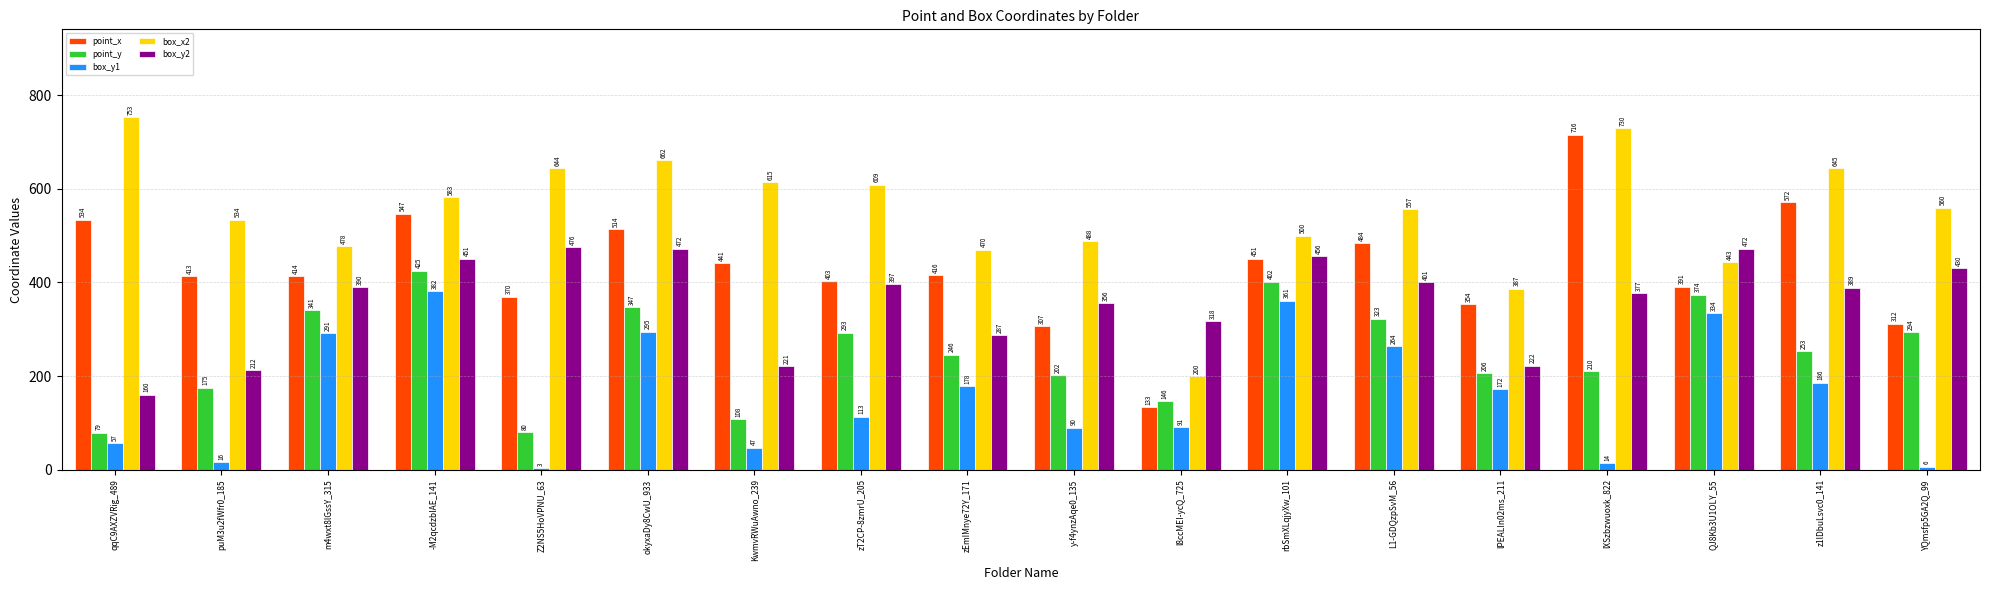

How many groups of bars are there?

18